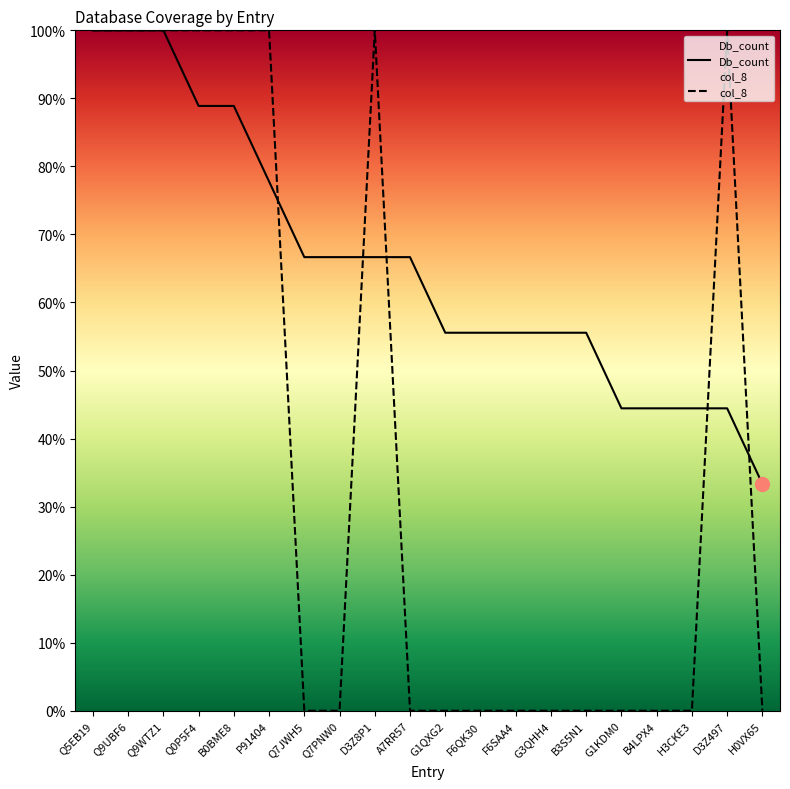

The Db_count series shows 76.7 at H3CKE3. True or false?

False